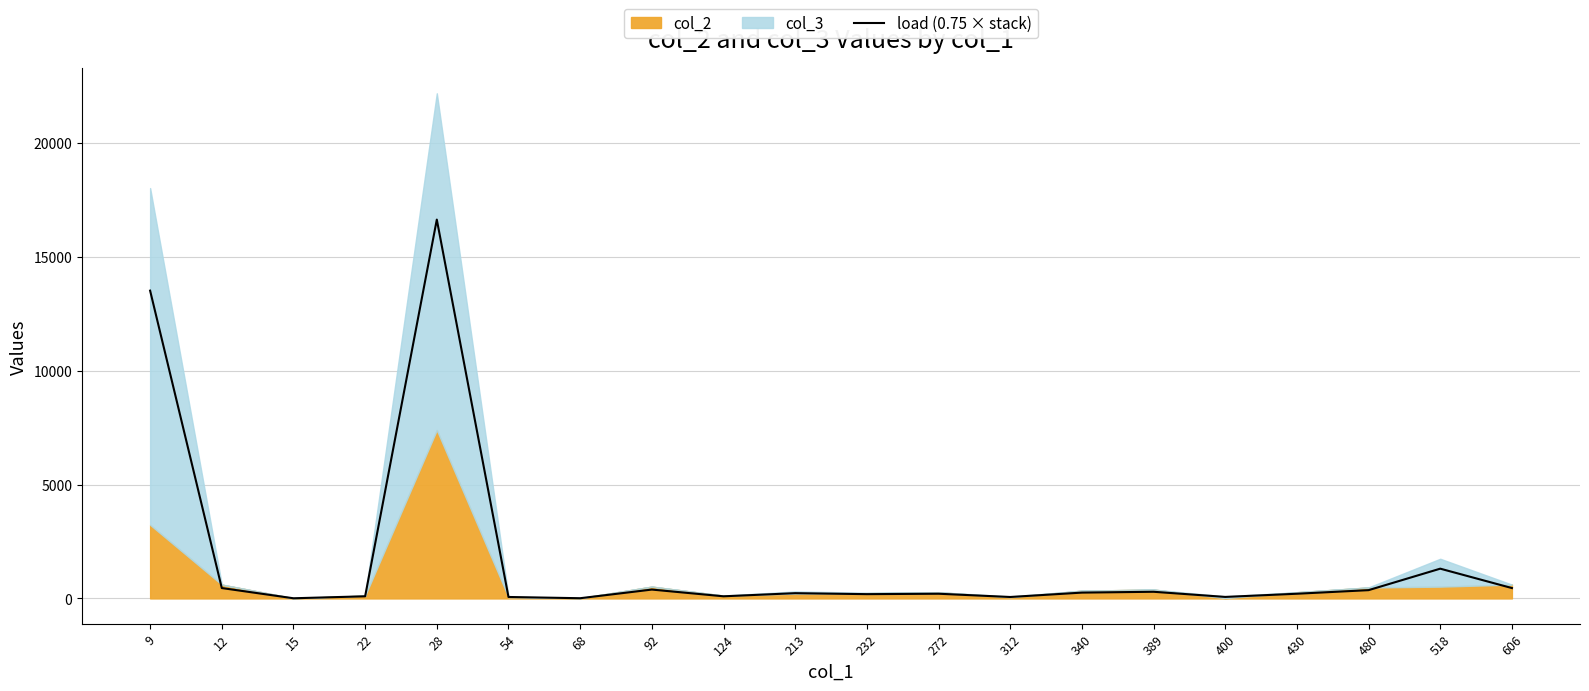

Between 12 and 232, which is larger?

12